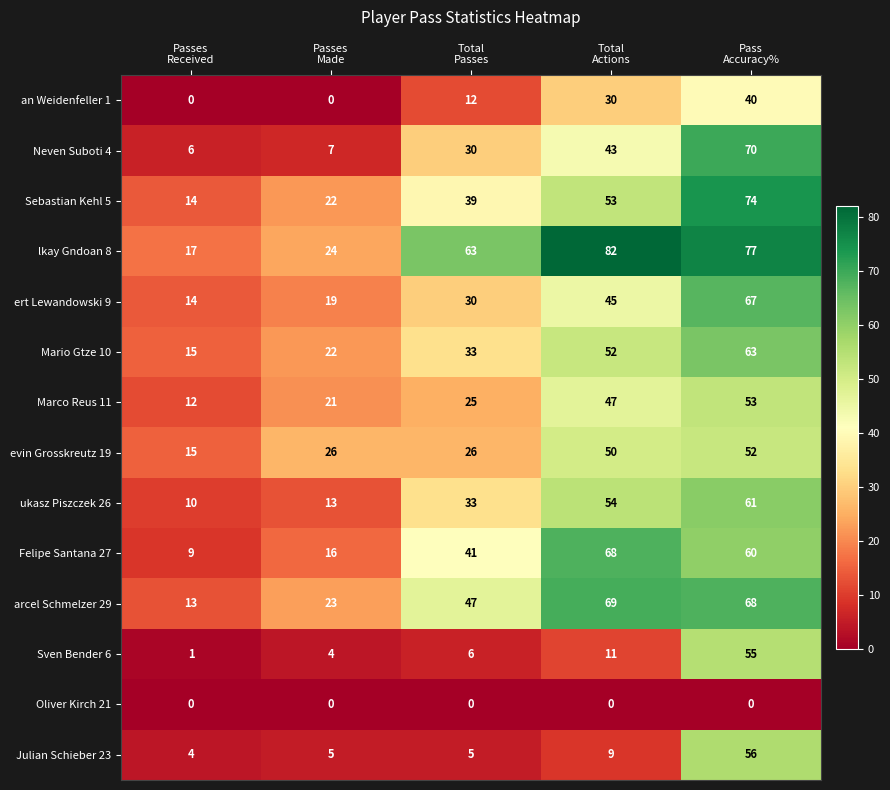

Which series has the largest total across all categories?

lkay Gndoan 8